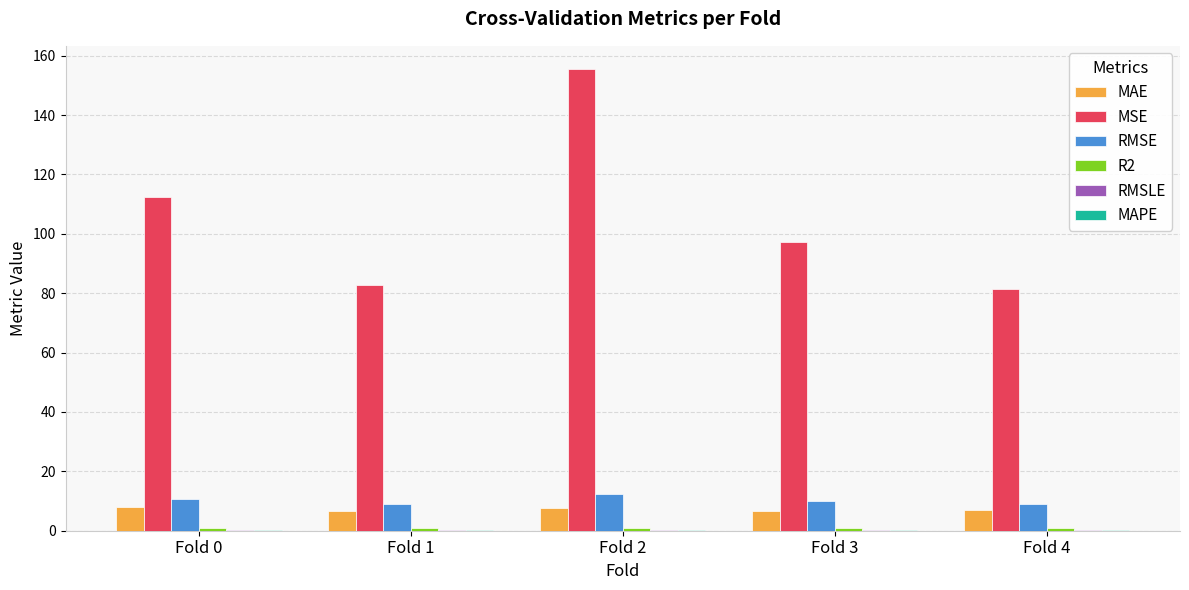

At which category is the sum across all series the highest?

Fold 2